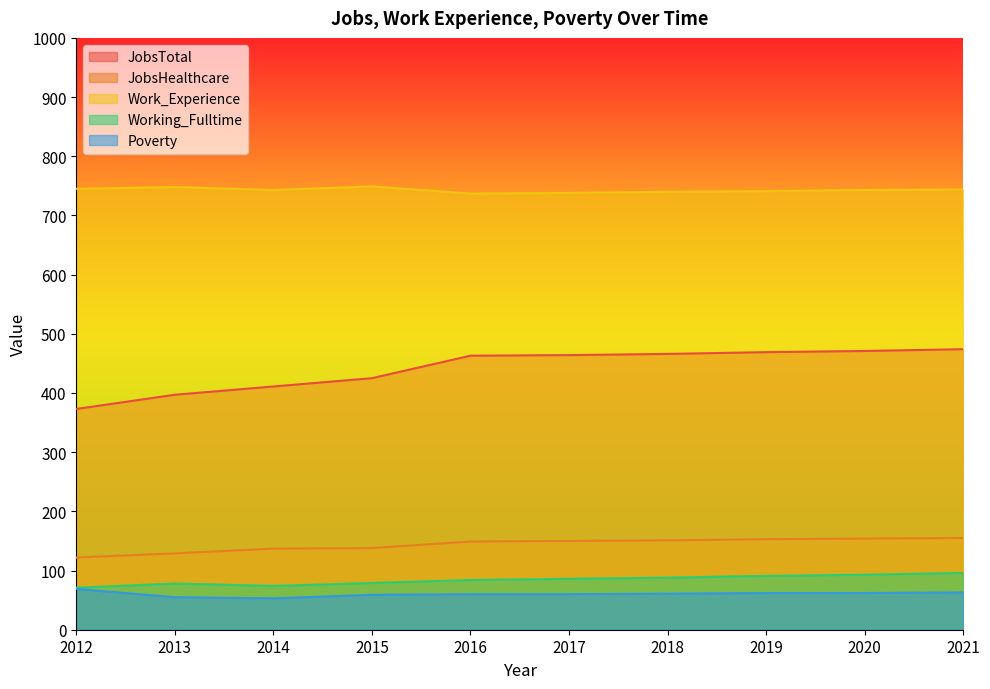

Reading right to left, extract all data points from this chart.

JobsTotal: 2021=474	2020=471	2019=469	2018=466	2017=464	2016=463	2015=425	2014=411	2013=397	2012=373
JobsHealthcare: 2021=155	2020=154	2019=153	2018=151	2017=150	2016=149	2015=138	2014=137	2013=129	2012=122
Work_Experience: 2021=744	2020=743	2019=741	2018=740	2017=738	2016=737	2015=749	2014=743	2013=748	2012=745
Working_Fulltime: 2021=96	2020=93	2019=91	2018=88	2017=86	2016=84	2015=79	2014=74	2013=78	2012=71
Poverty: 2021=63	2020=62	2019=62	2018=61	2017=60	2016=60	2015=59	2014=53	2013=55	2012=69